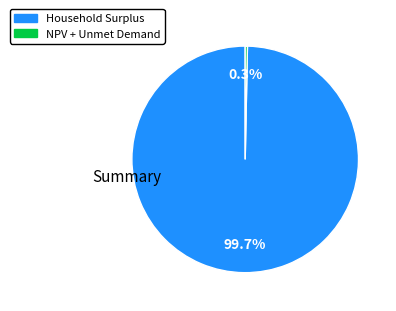

Is there any slice that represents more than half of the pie?

Yes